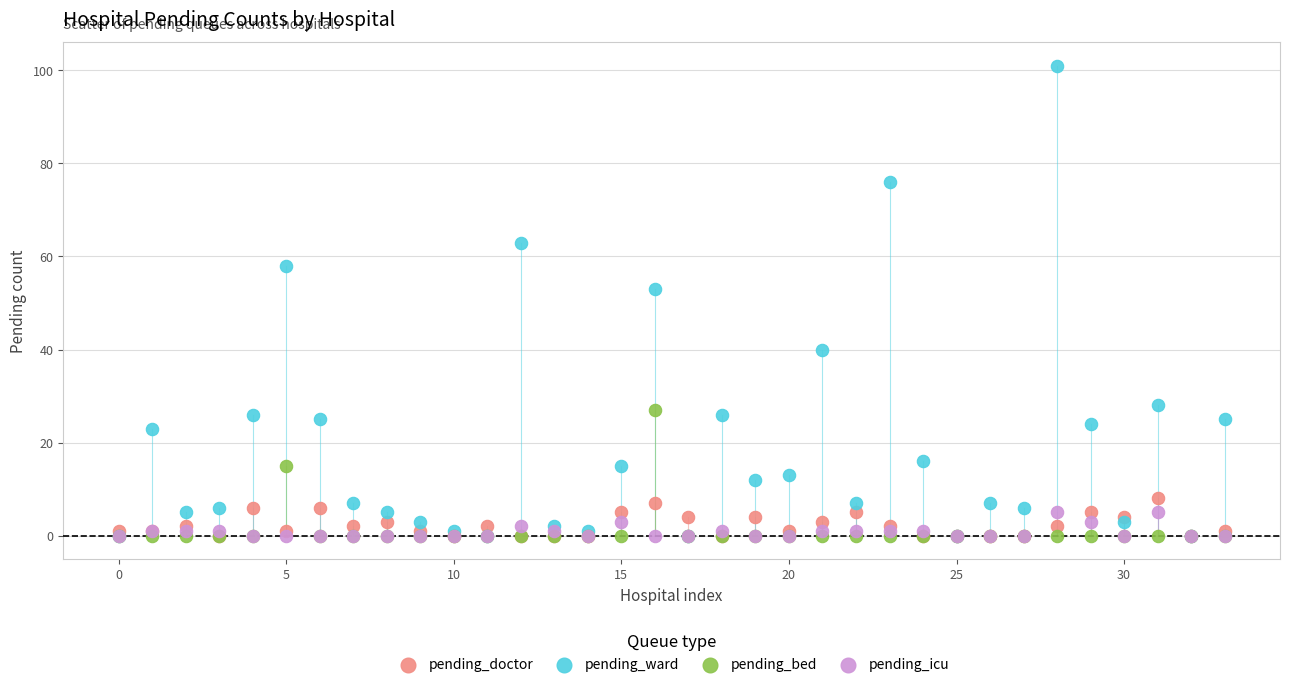

In the pending_ward series, what Y value is closest to 50?

53